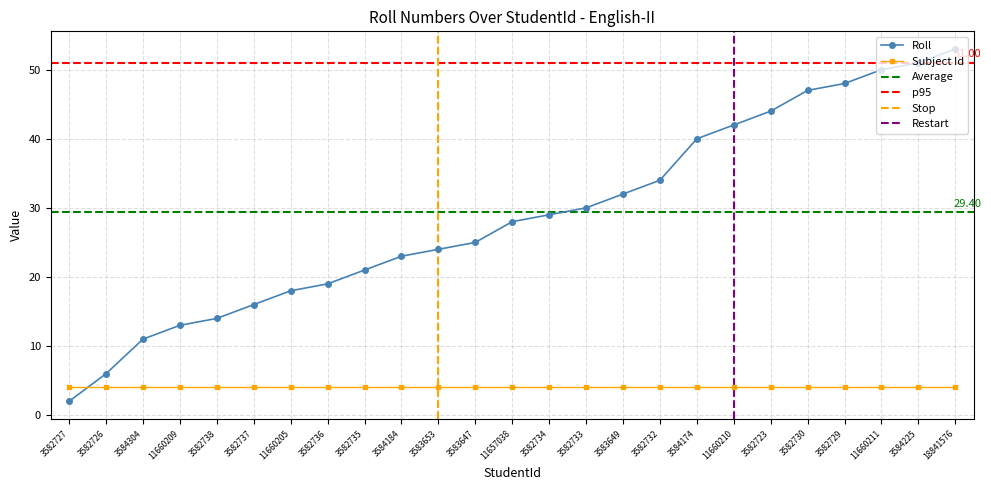

What is the average value?

29